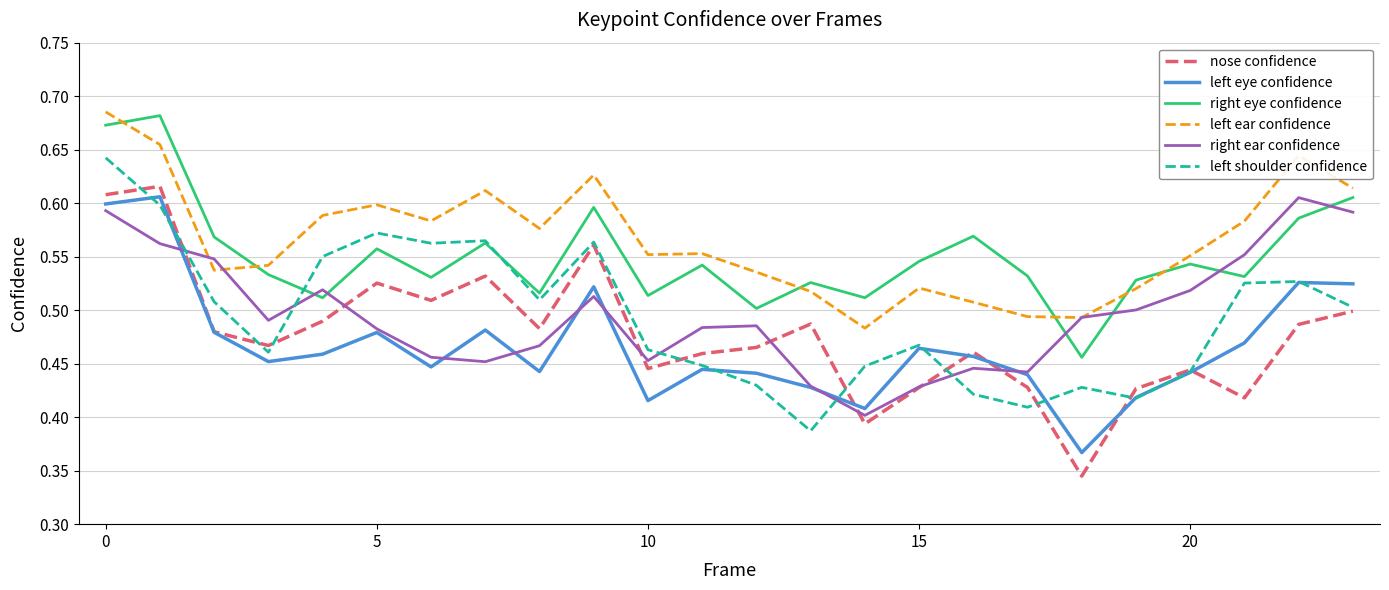

True or false: left shoulder confidence and left ear confidence intersect in this chart.

False